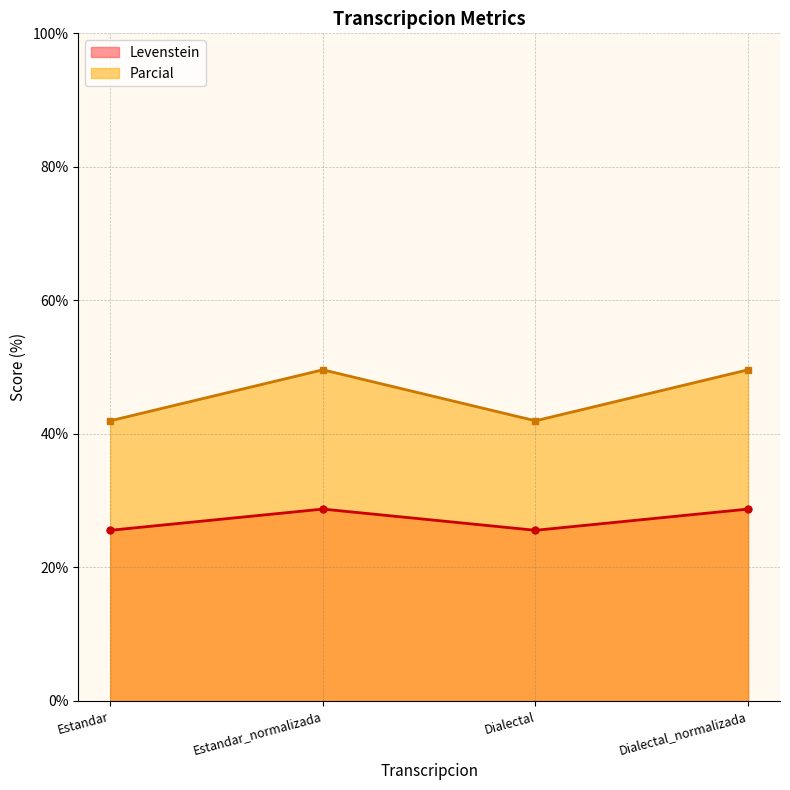

The Parcial series shows 87.1 at Dialectal_normalizada. True or false?

False